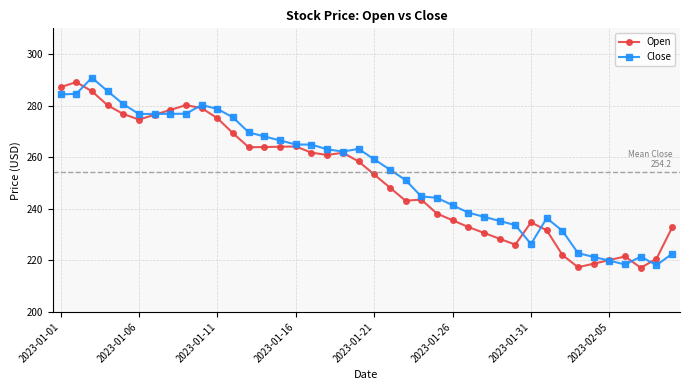

What is the maximum value for Open?

289.1